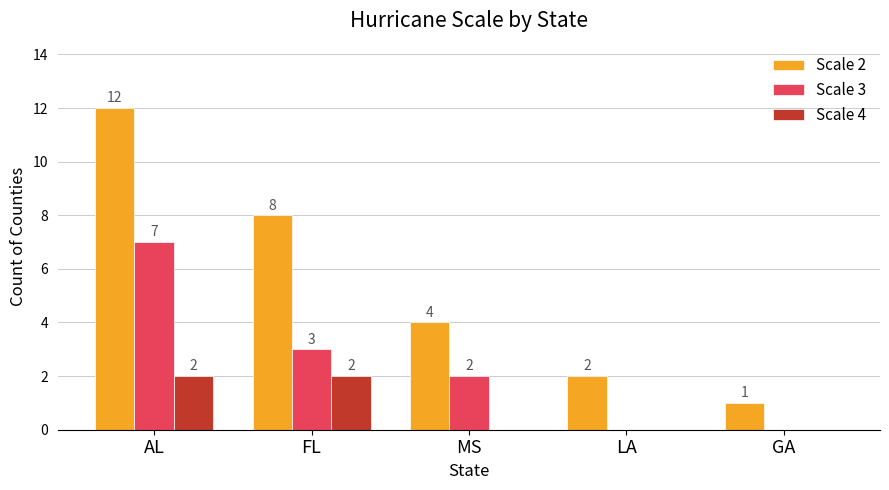

What value does the Scale 2 series have at AL, to the nearest 10?

10